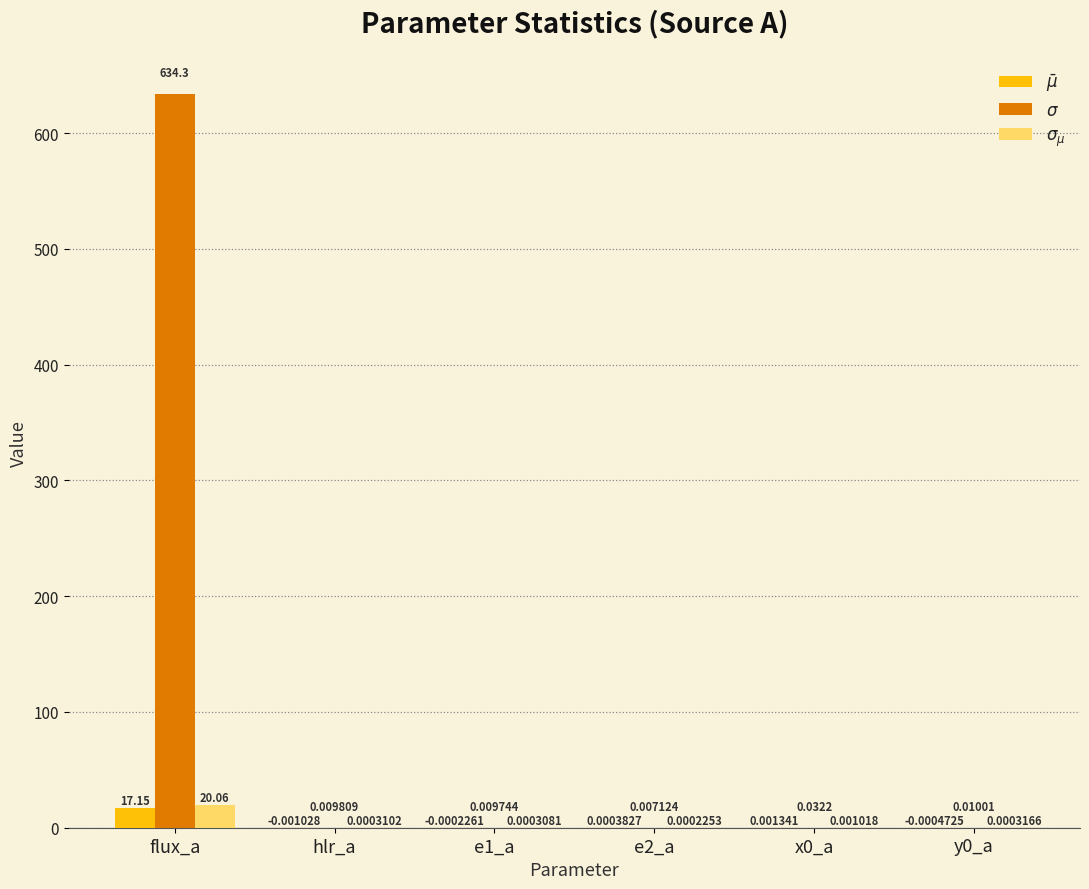

Which category has the highest value across all series?

flux_a